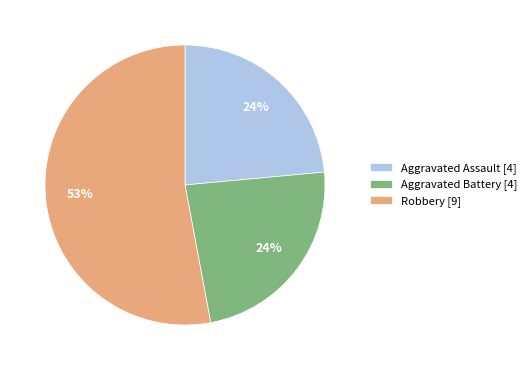

Which category accounts for the majority?

Robbery [9]